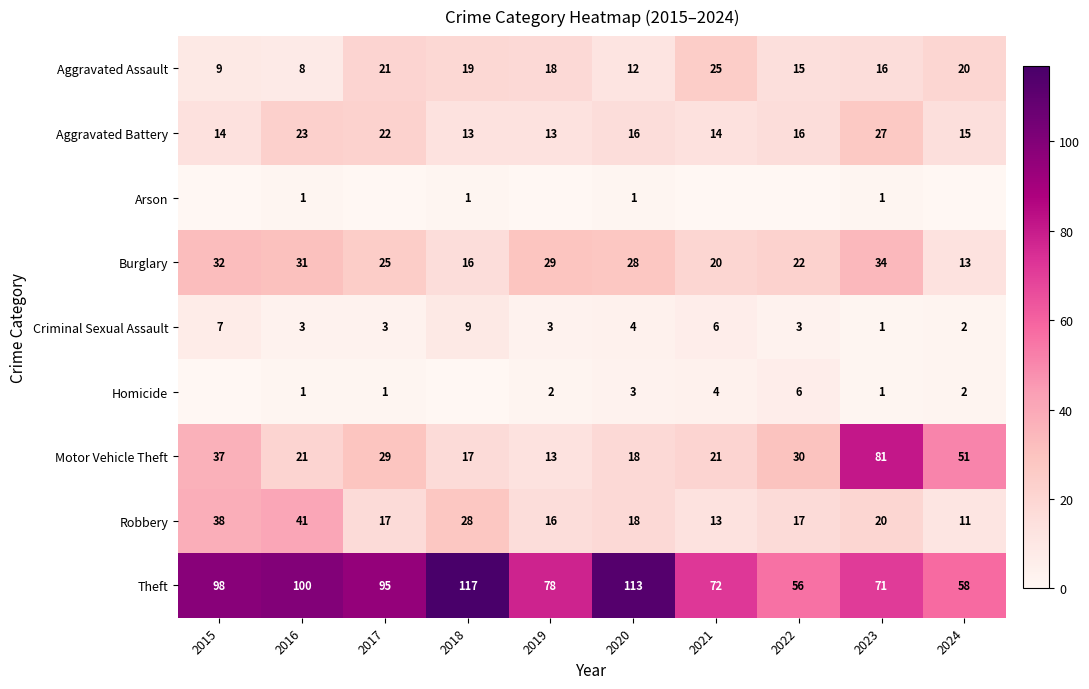

Is the value of Aggravated Assault at 2018 greater than the value of Aggravated Battery at 2020?

Yes